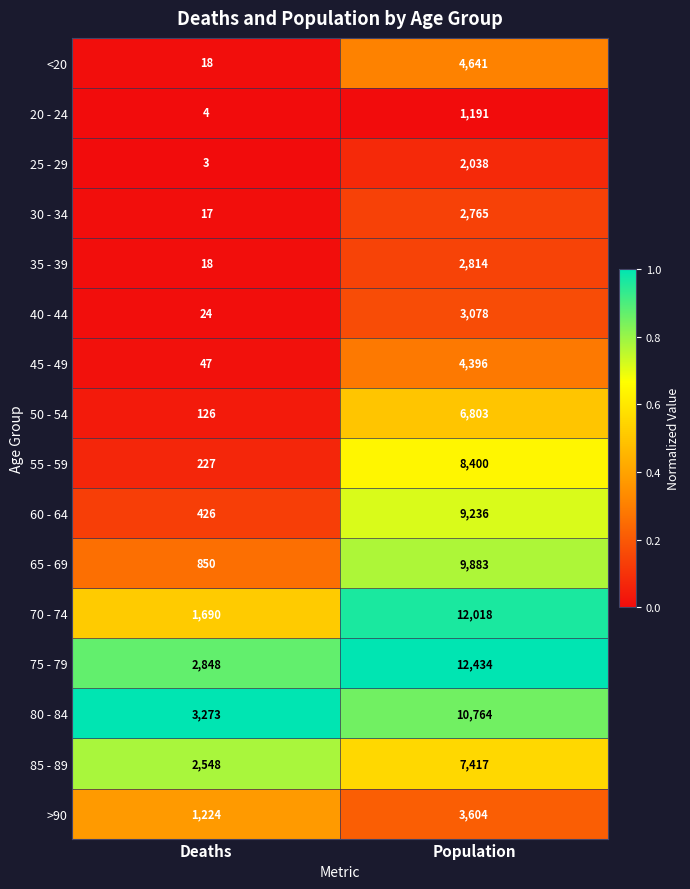

Which series has the largest total across all categories?

75 - 79